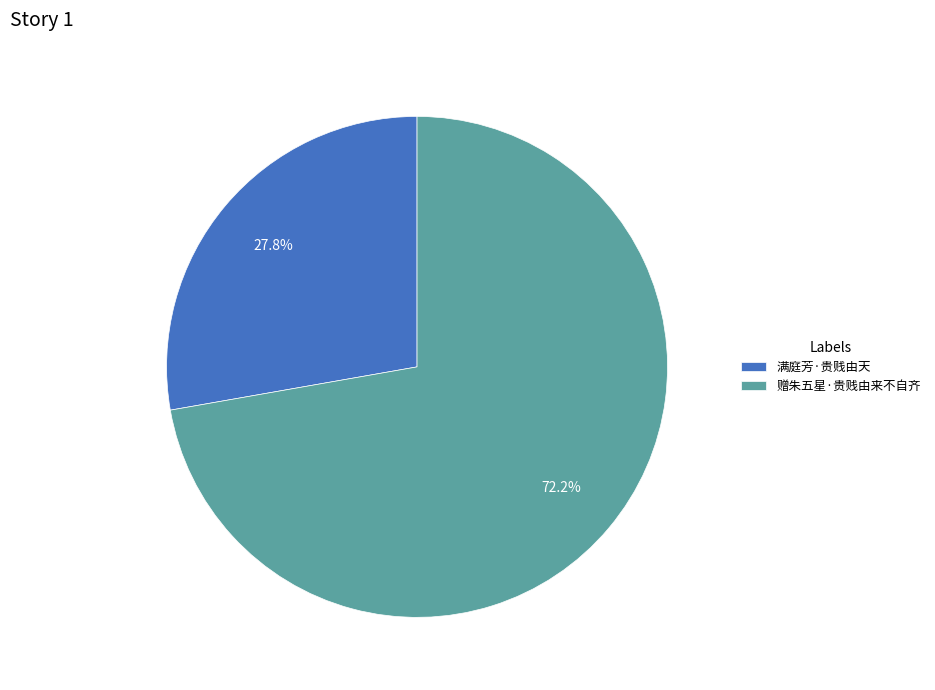

To the nearest percent, what portion does 满庭芳·贵贱由天 represent?

28%